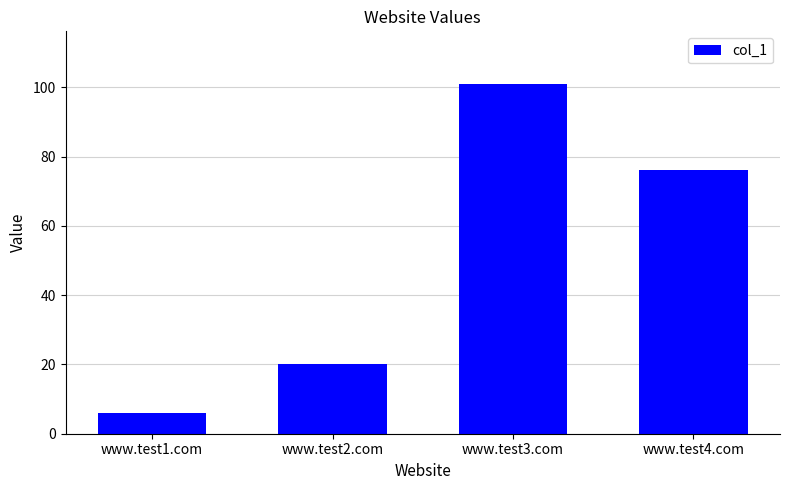

Rank the categories by value from highest to lowest.

www.test3.com, www.test4.com, www.test2.com, www.test1.com